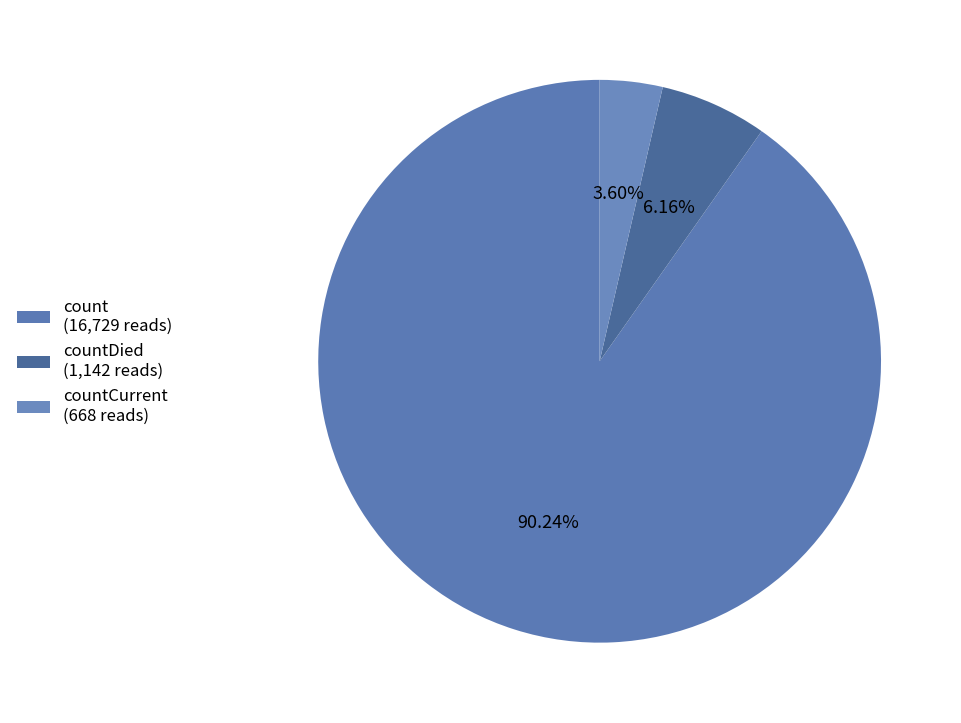

To the nearest percent, what is the average slice percentage?

33%